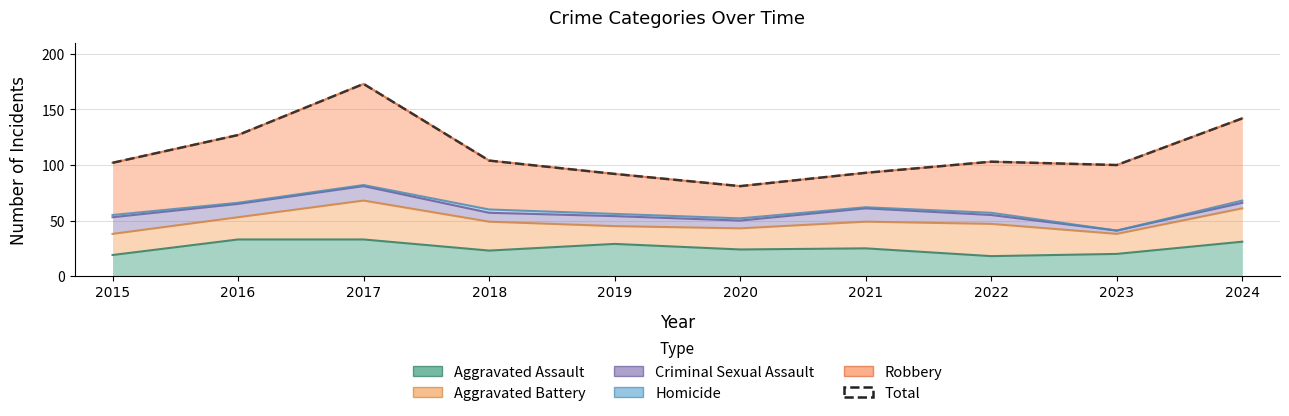

Approximately how many times larger is the value at 2022 compared to 2016?

0.8